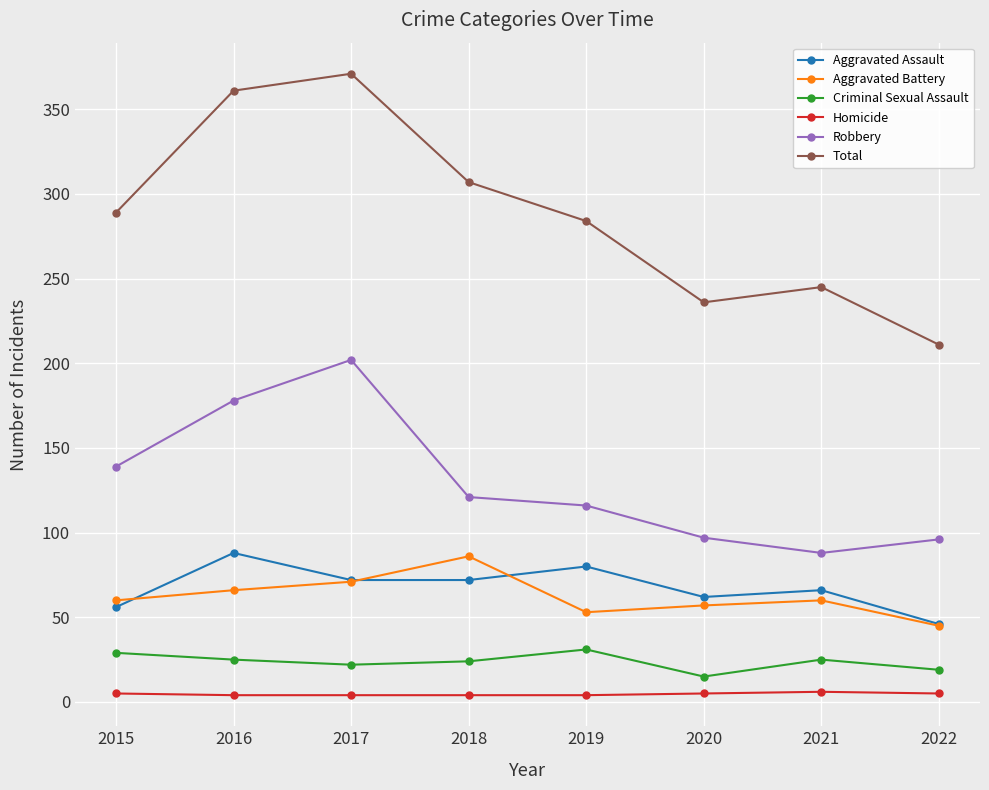

Is this an area chart (filled region under the line)?

No